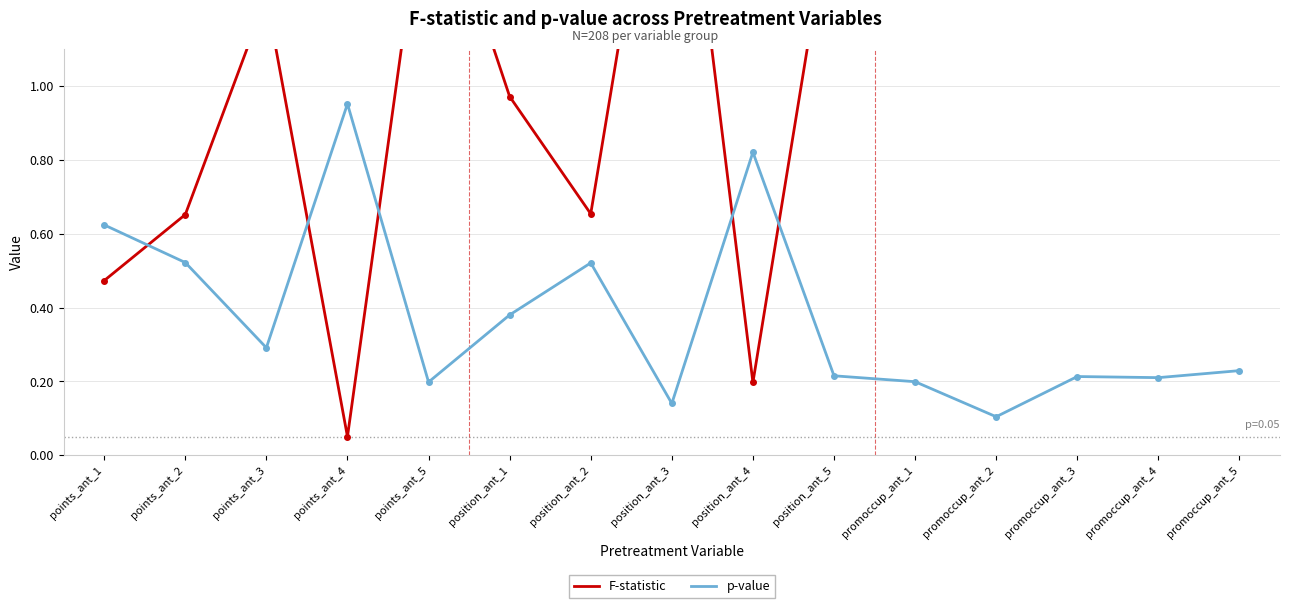

What is the approximate value of F-statistic at promoccup_ant_5?

1.5